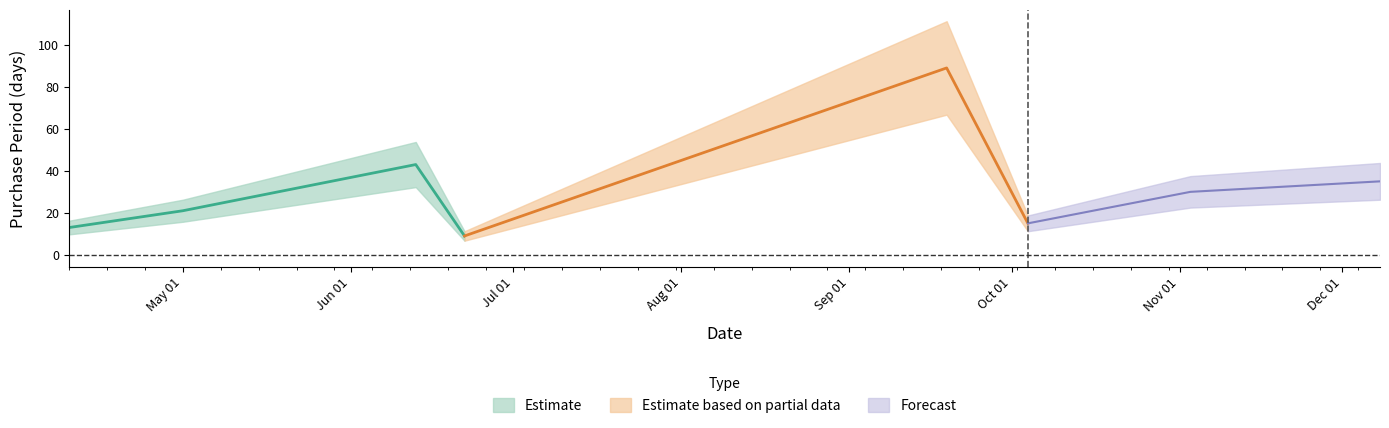

Does the chart display data point markers on the line(s)?

No